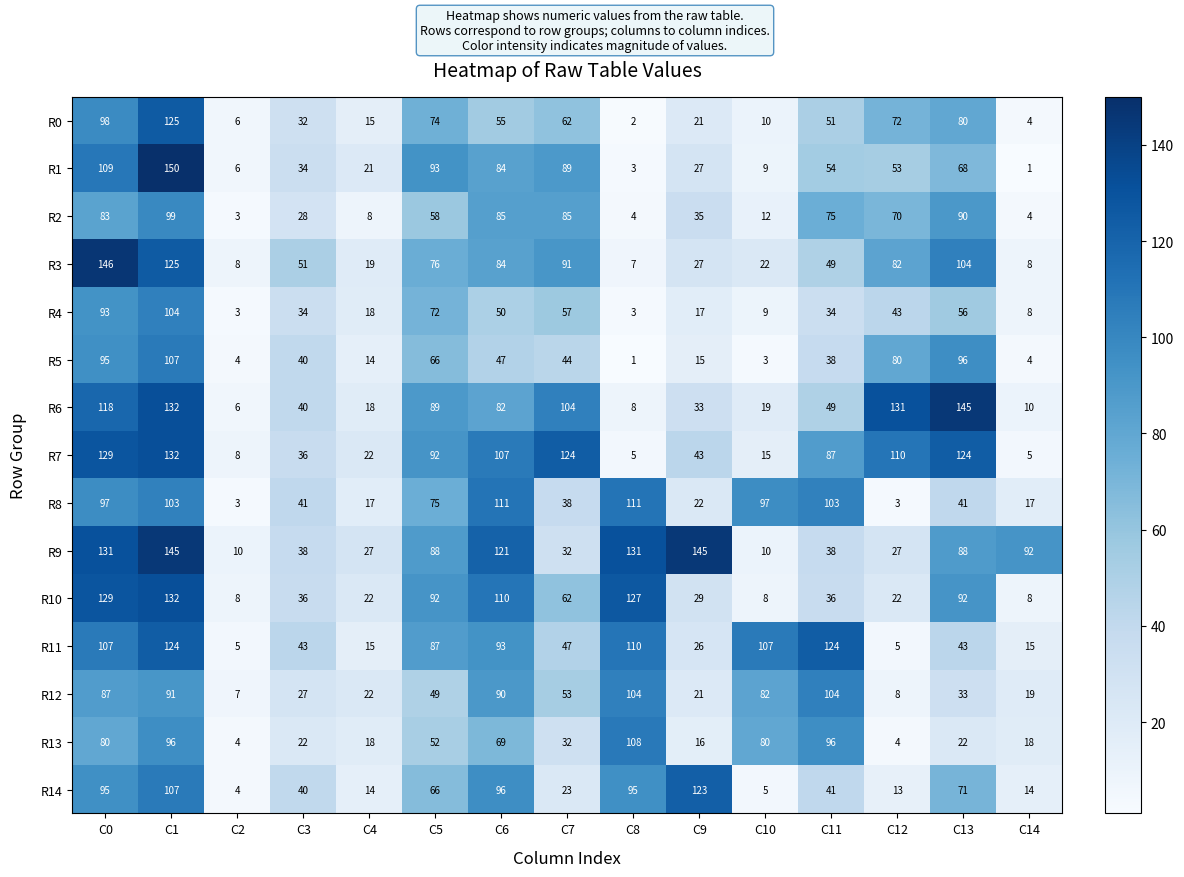

At C13, list the series in order from largest to smallest.

R6, R7, R3, R5, R10, R2, R9, R0, R14, R1, R4, R11, R8, R12, R13